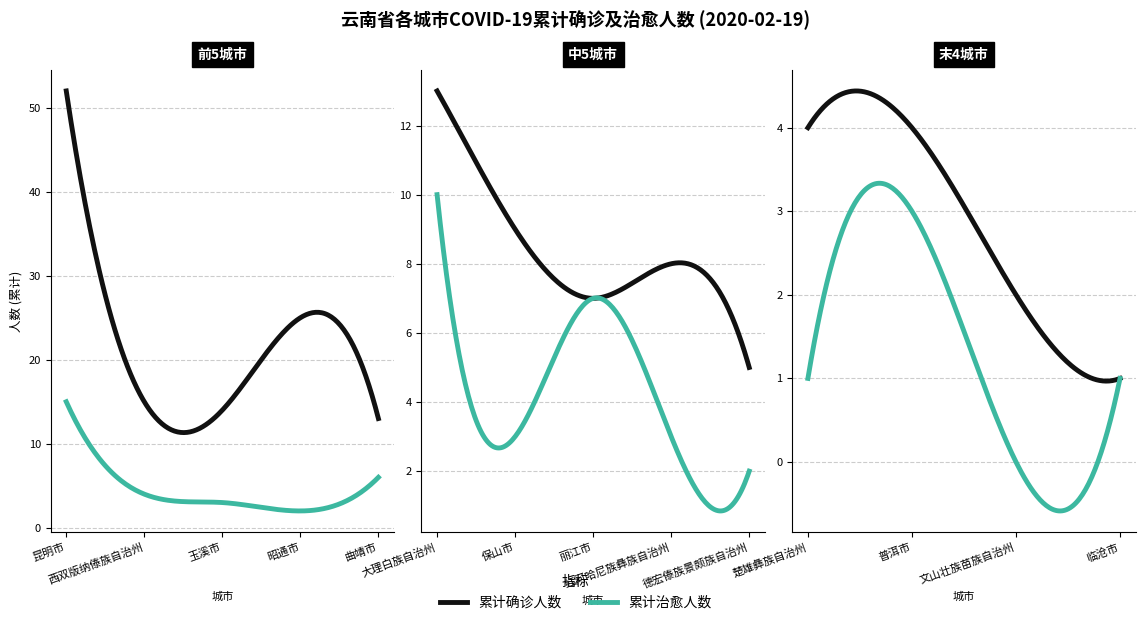

How many interior local valleys does the 累计确诊人数 series have?

2